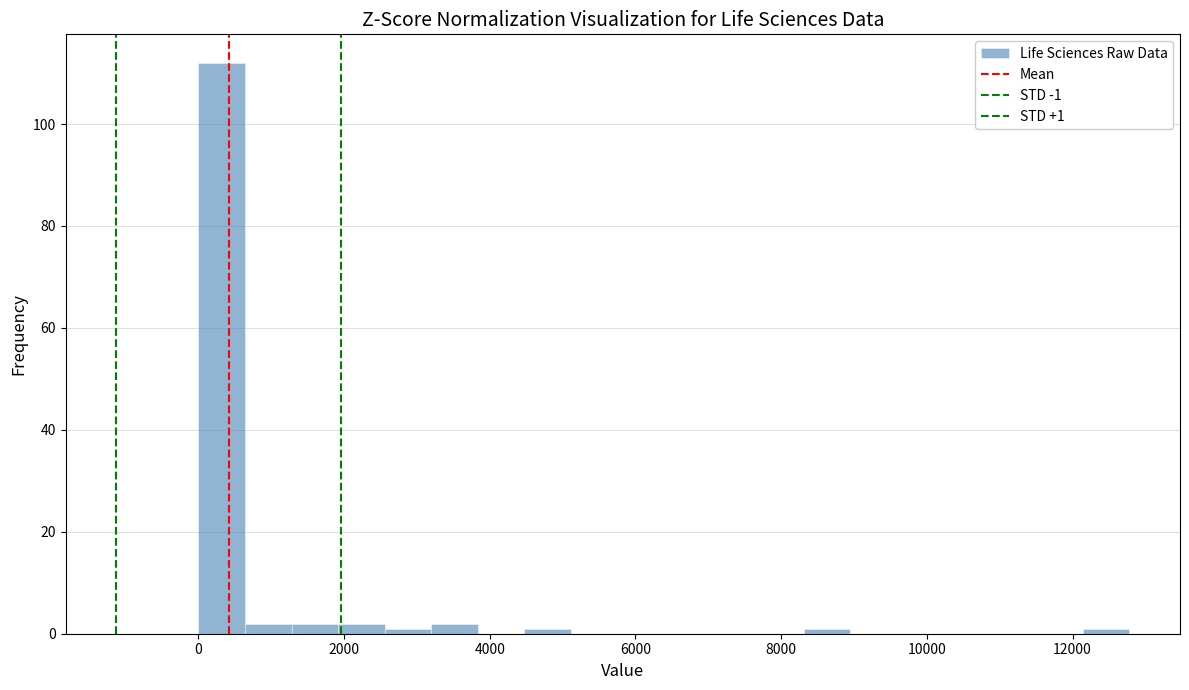

Read against the x-axis, roughly where is the centre of the tallest bar?

400